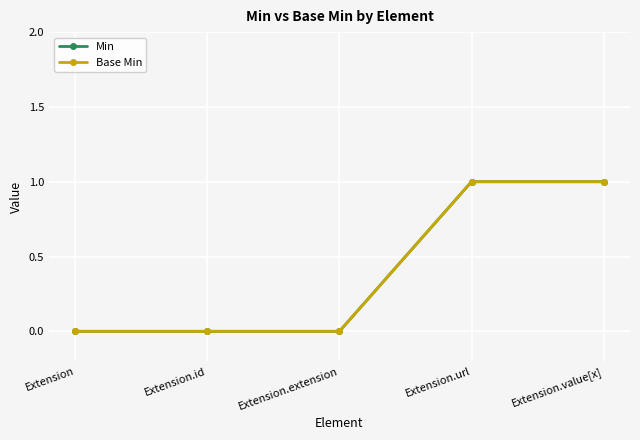

Does the chart have visible grid lines?

Yes